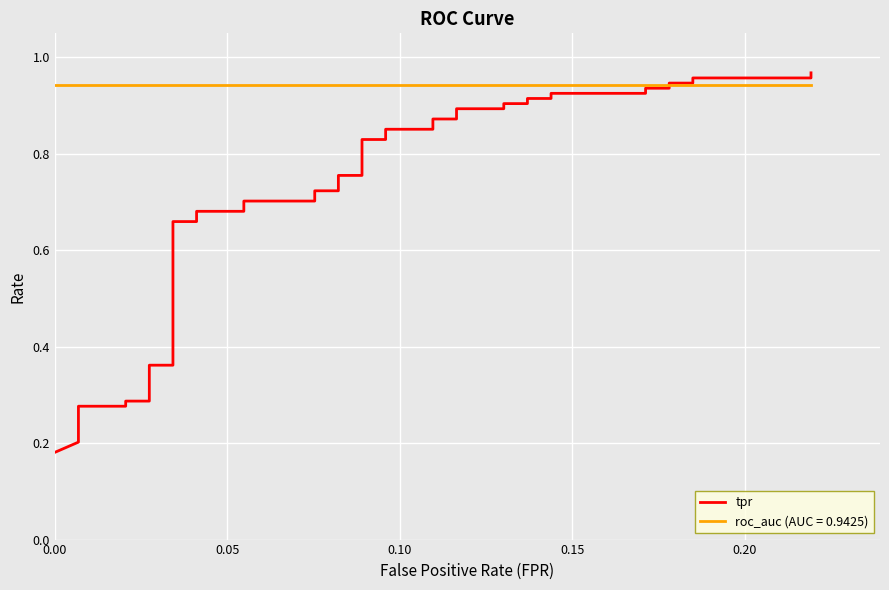

True or false: the data shows 1.3 at 19.

False